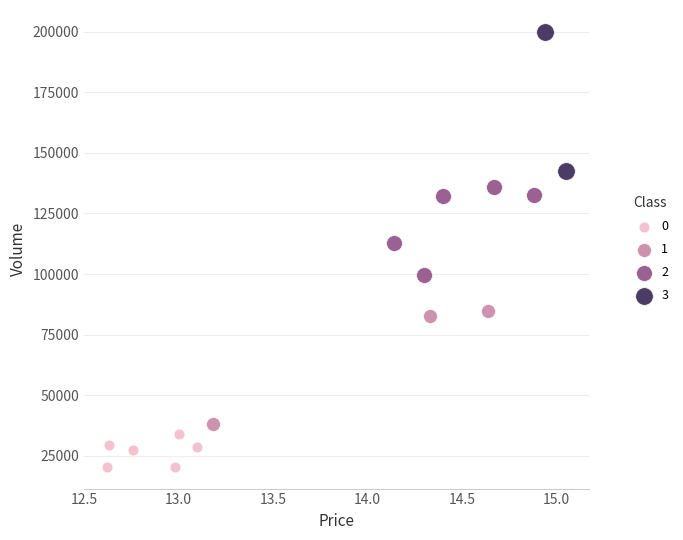

What are all the series names shown in the legend?

0, 1, 2, 3